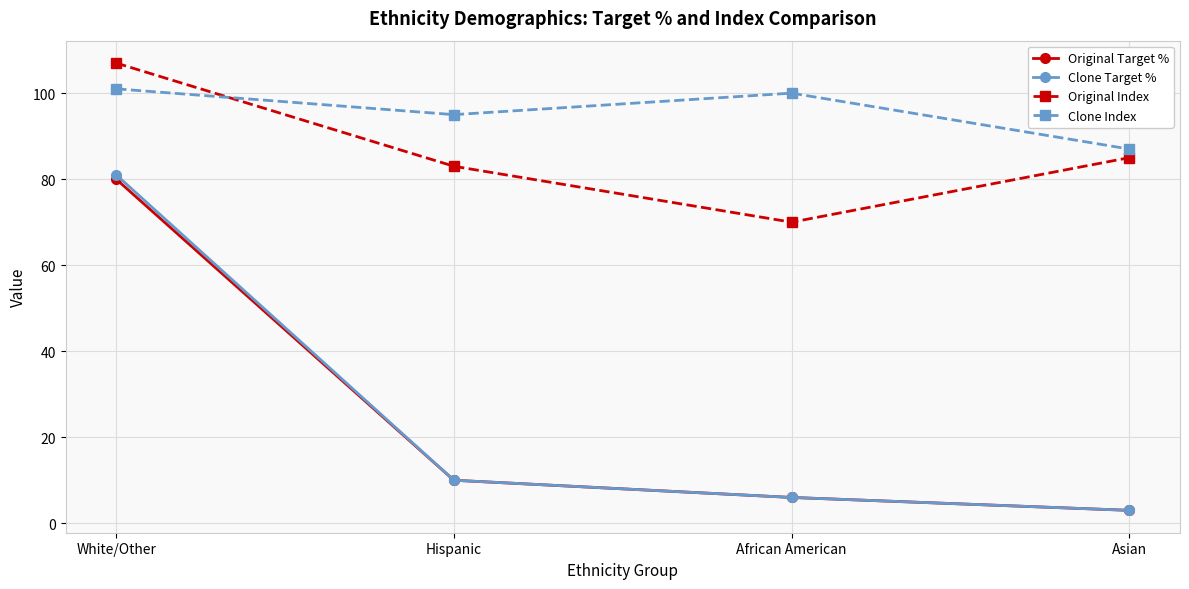

True or false: Clone Index has more than 2 points higher than both neighbors.

False